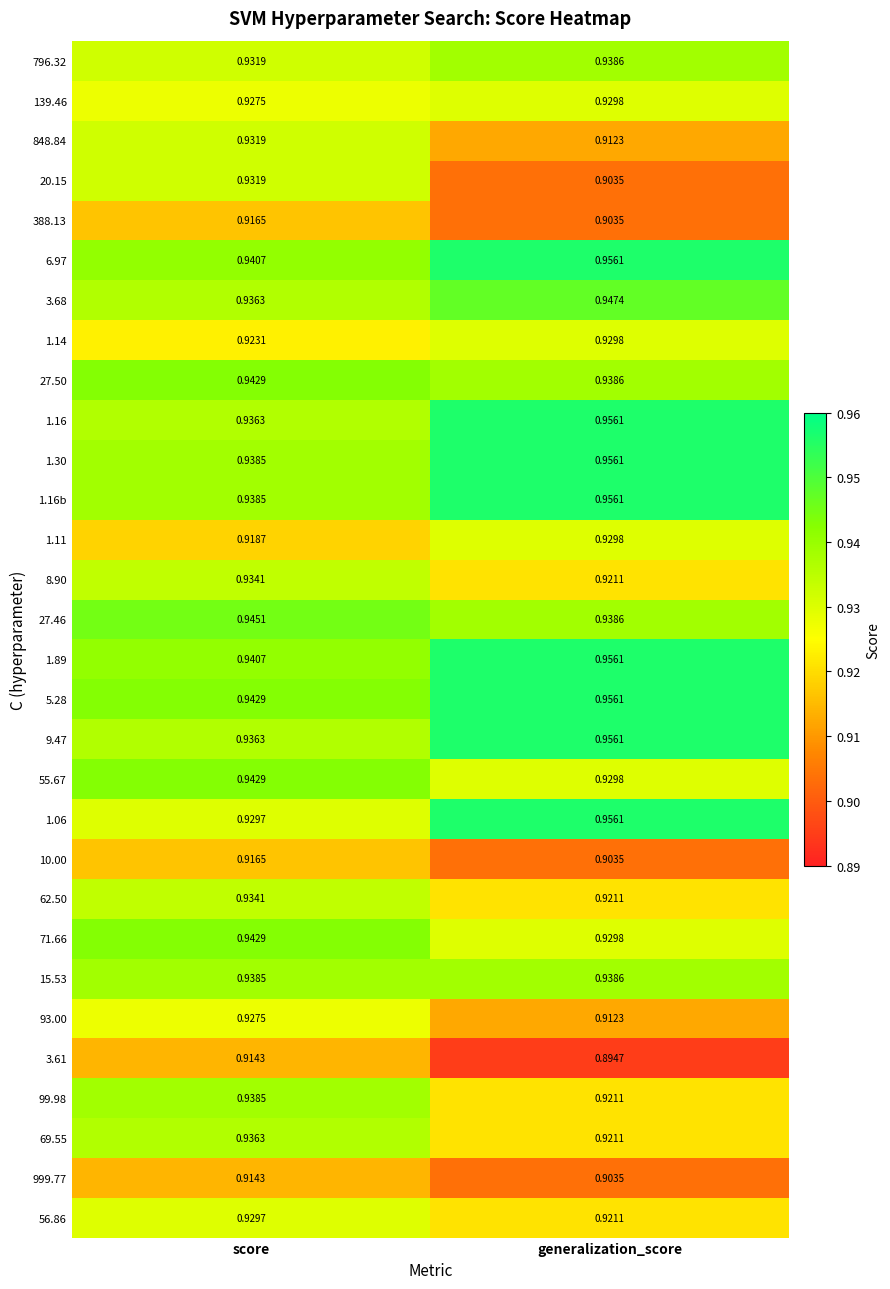

Where is 71.66 nearest to the value 0?

generalization_score